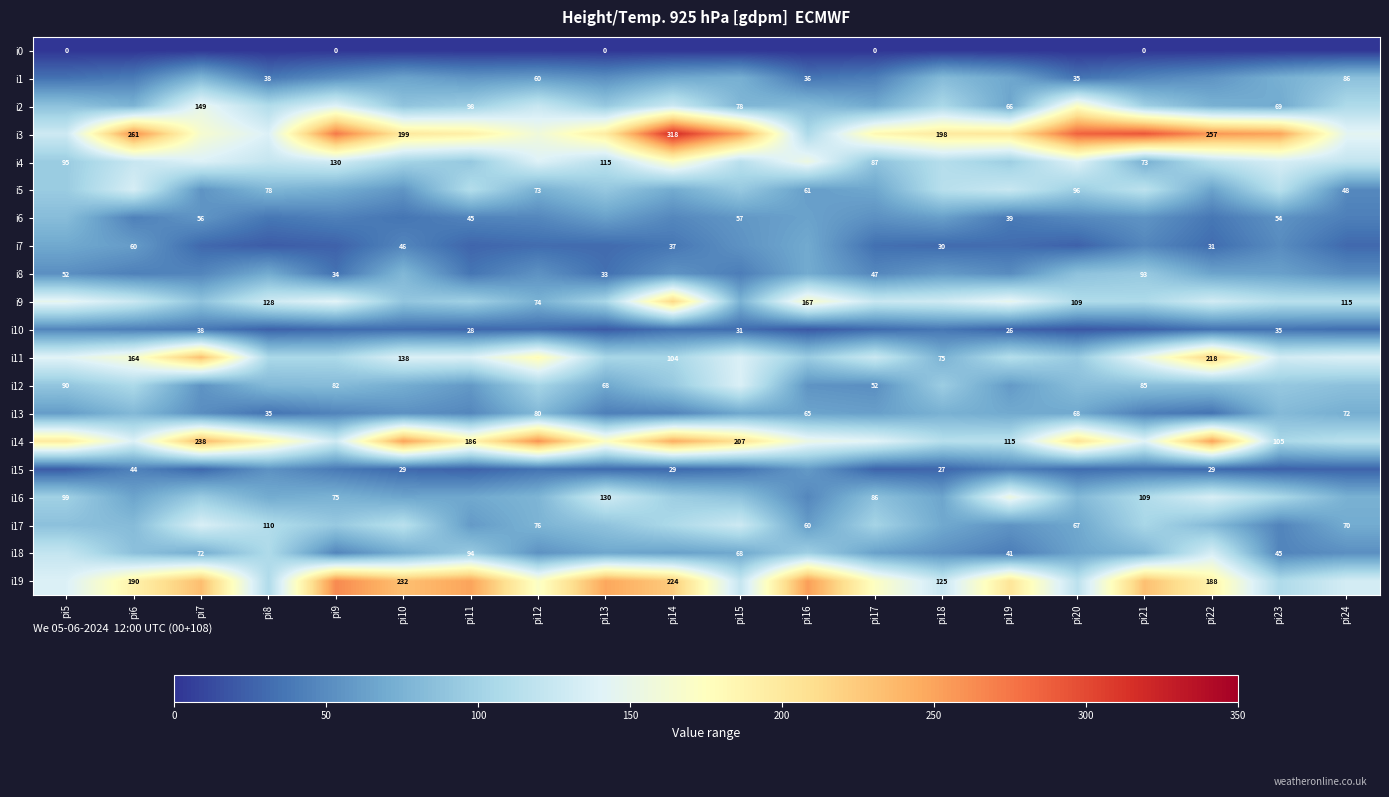

Is it true that i15 equals 29 at pi10?

True